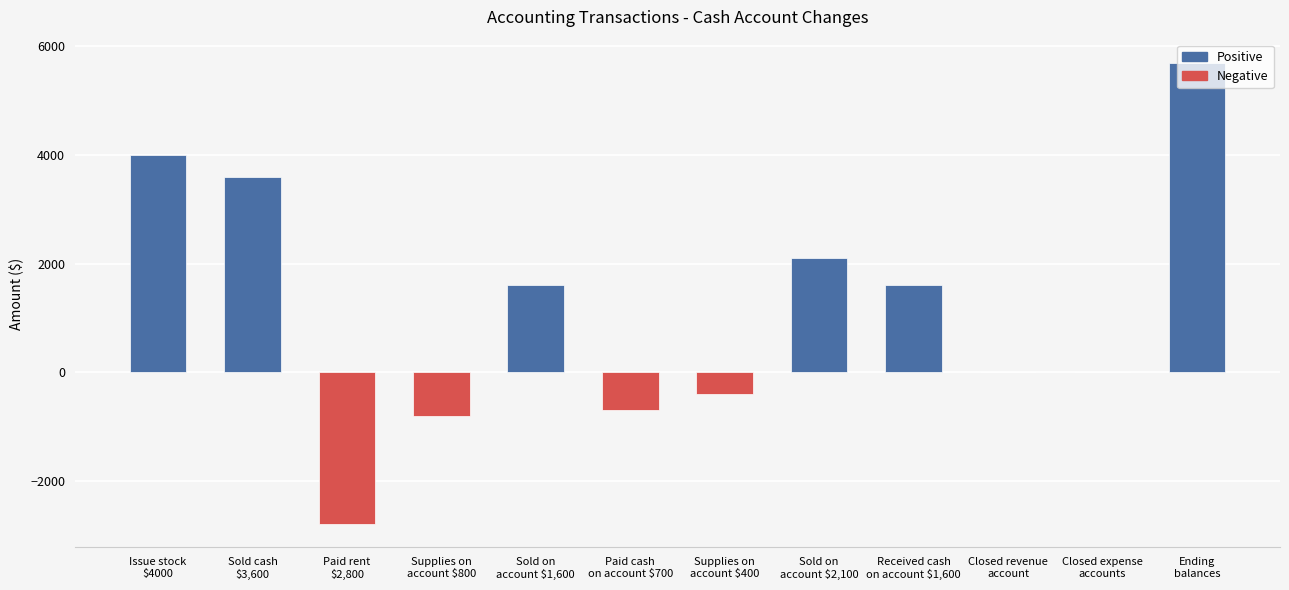

What is the maximum value shown in the chart?

5700